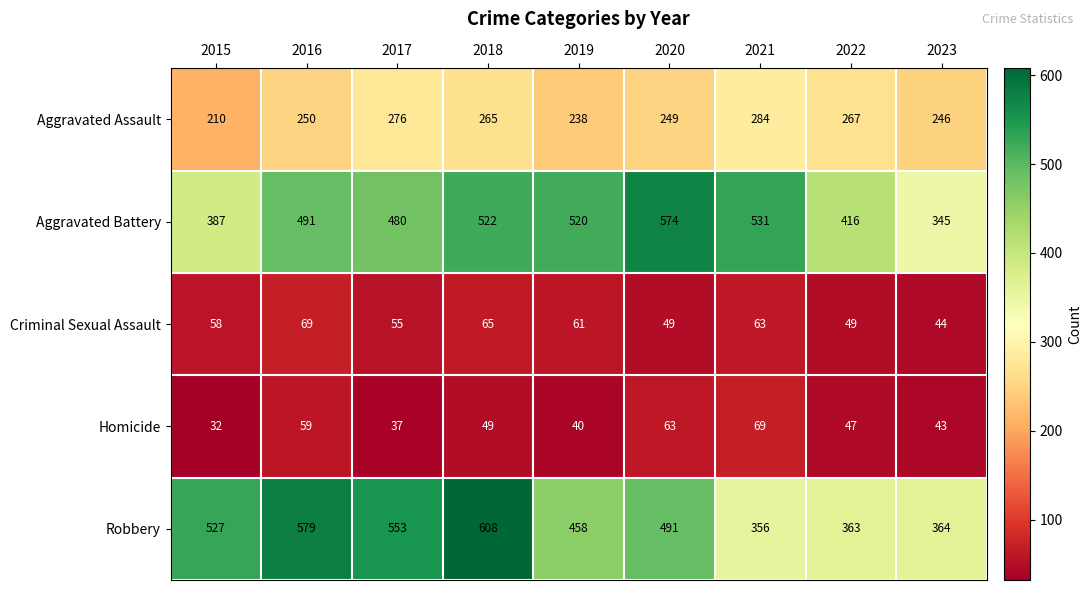

Where is Aggravated Assault nearest to the value 247?

2023